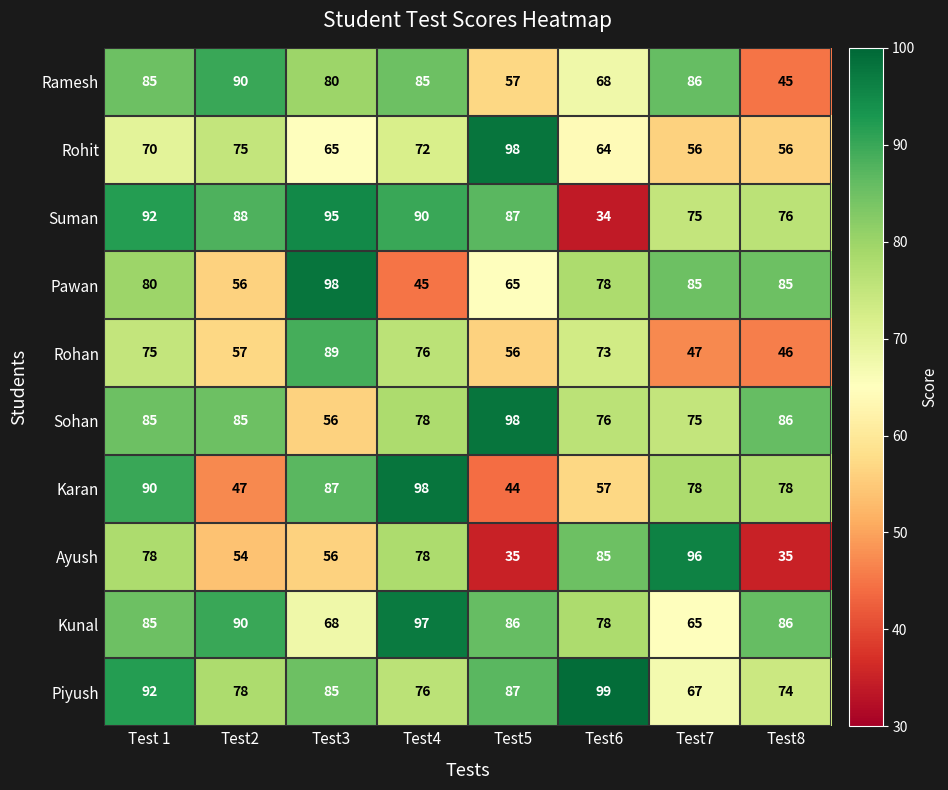

What is the difference between the maximum and minimum values in the Pawan series?

53